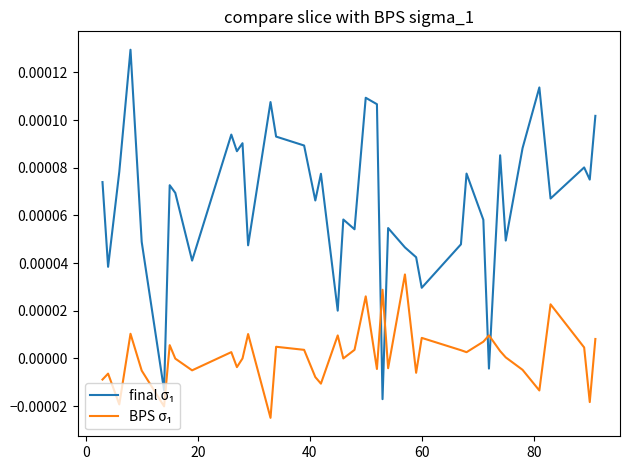

Is this an area chart (filled region under the line)?

No